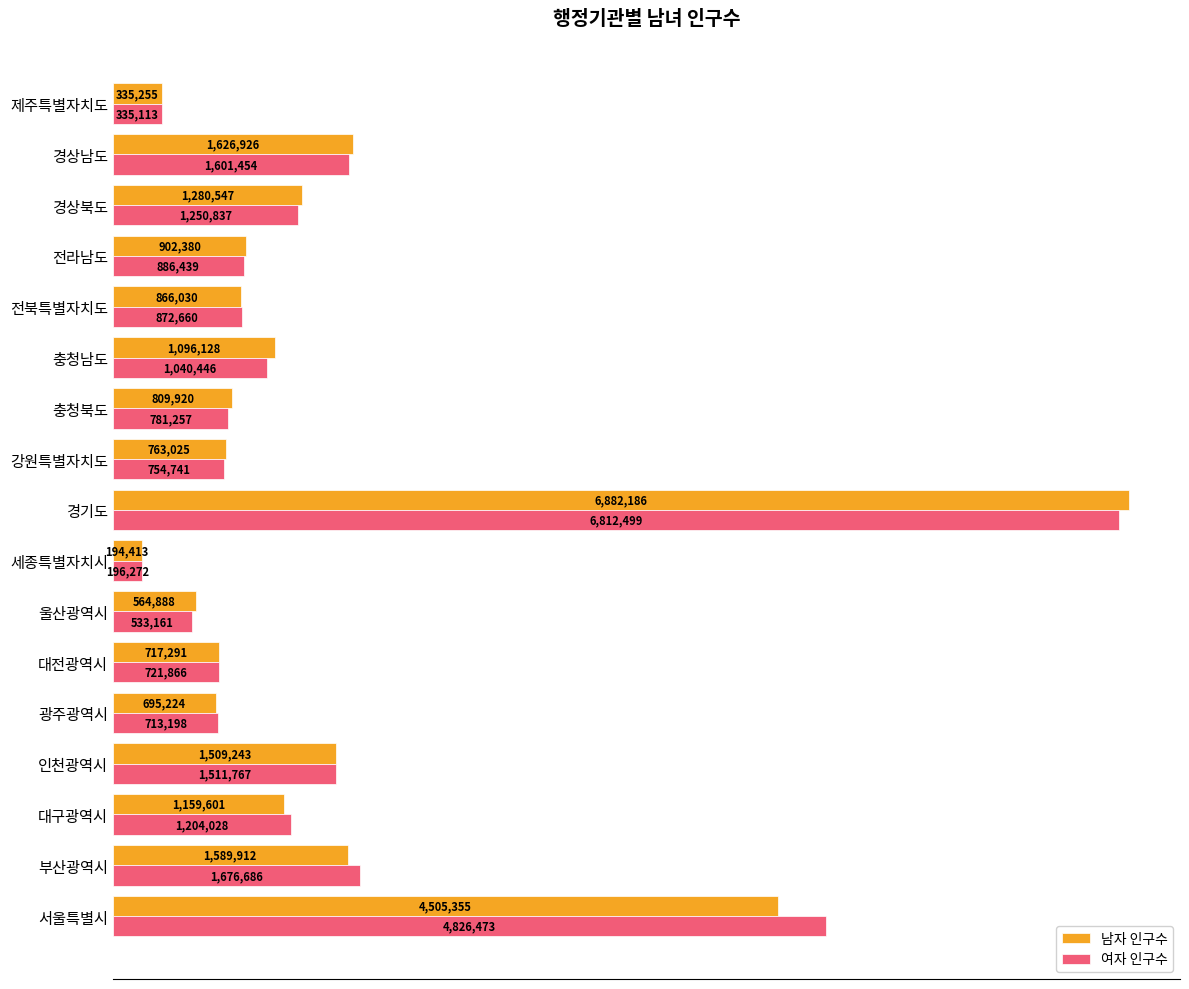

What are all the series names shown in the legend?

남자 인구수, 여자 인구수